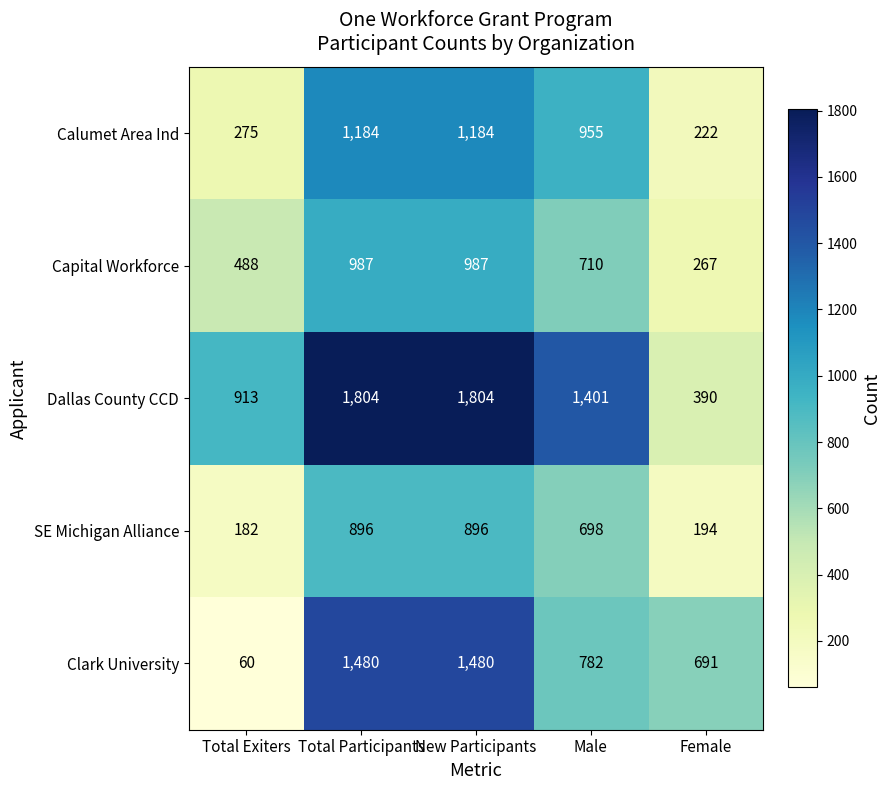

Reading left to right, transcribe all the data shown in this chart.

Calumet Area Ind: 275	1184	1184	955	222
Capital Workforce: 488	987	987	710	267
Dallas County CCD: 913	1804	1804	1401	390
SE Michigan Alliance: 182	896	896	698	194
Clark University: 60	1480	1480	782	691